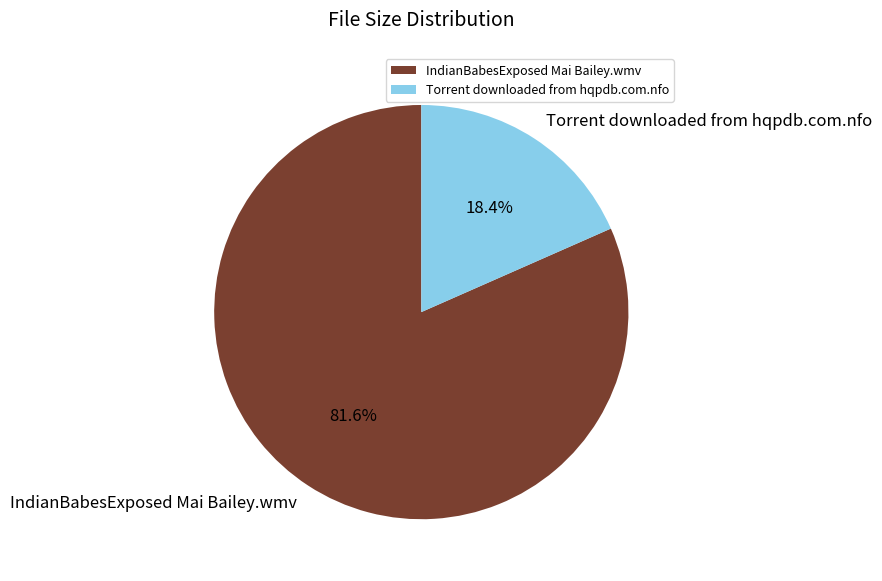

Count the number of slices in the pie.

2